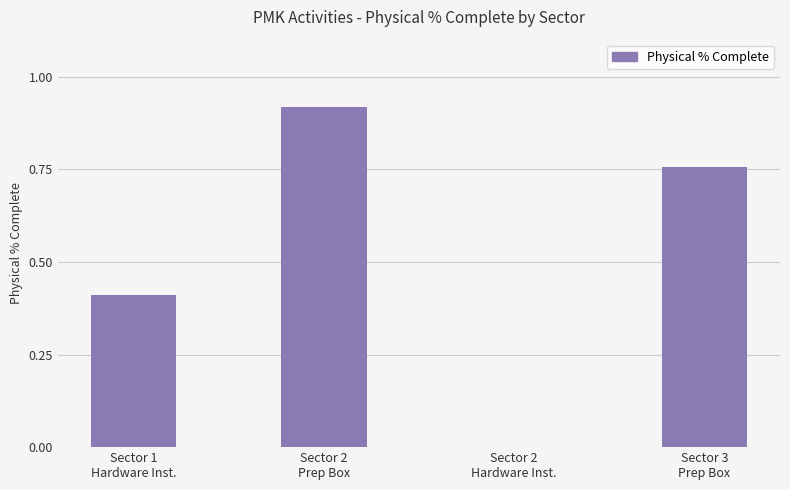

What is the sum of all values?

2.1